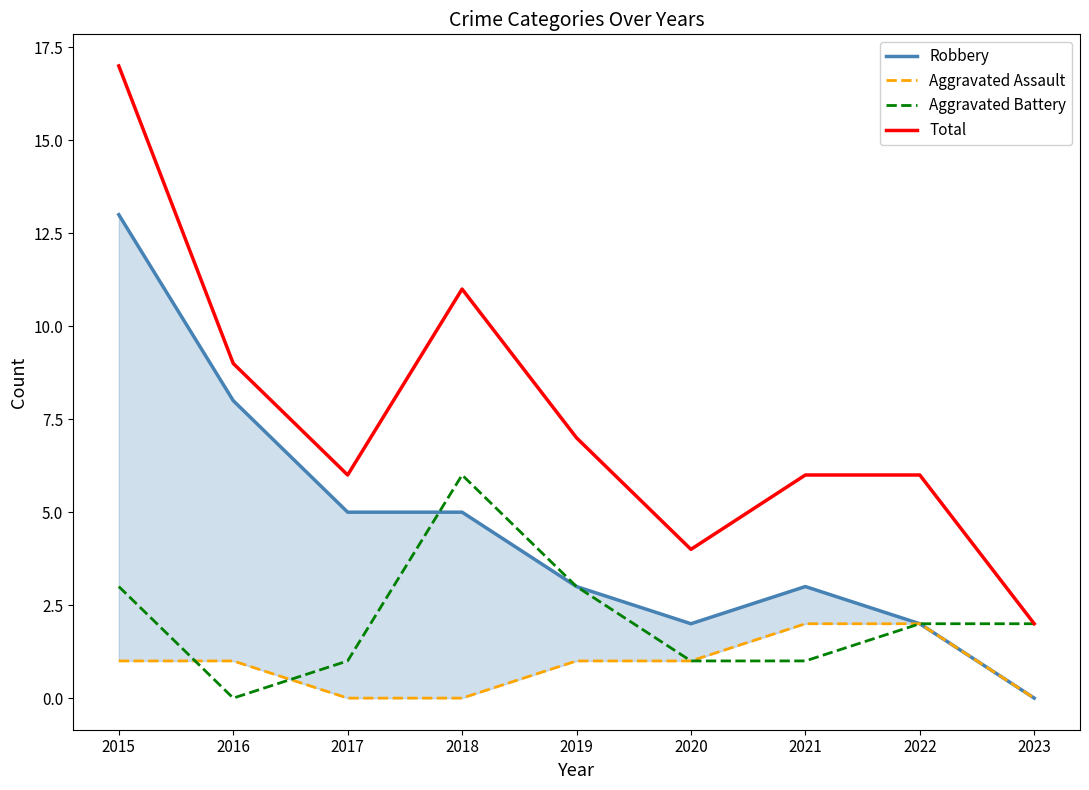

What is the difference between the maximum and minimum values in the Aggravated Battery series?

6